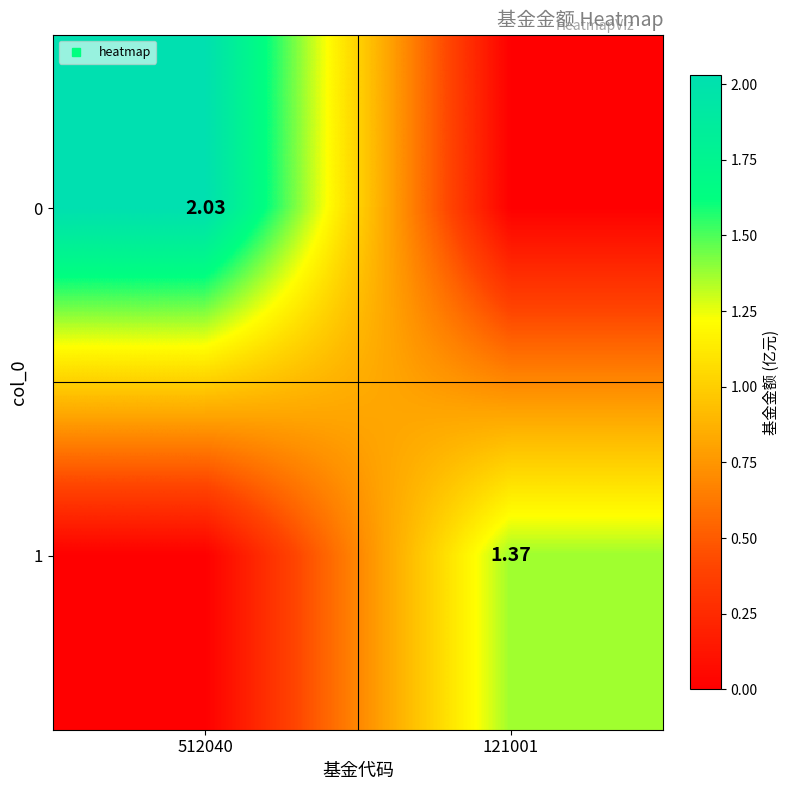

How many values in the 0 series are below 2?

1